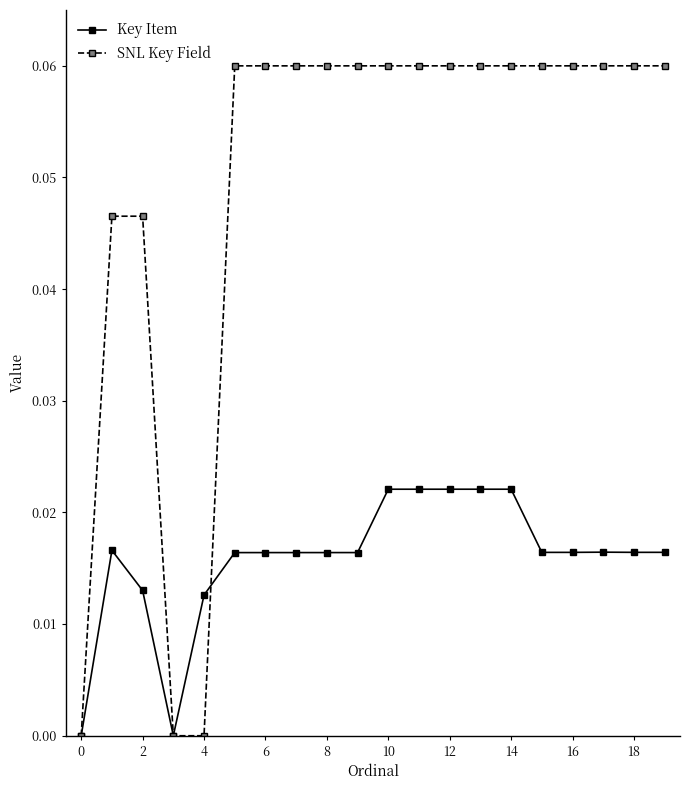

Which series has the largest total across all categories?

SNL Key Field